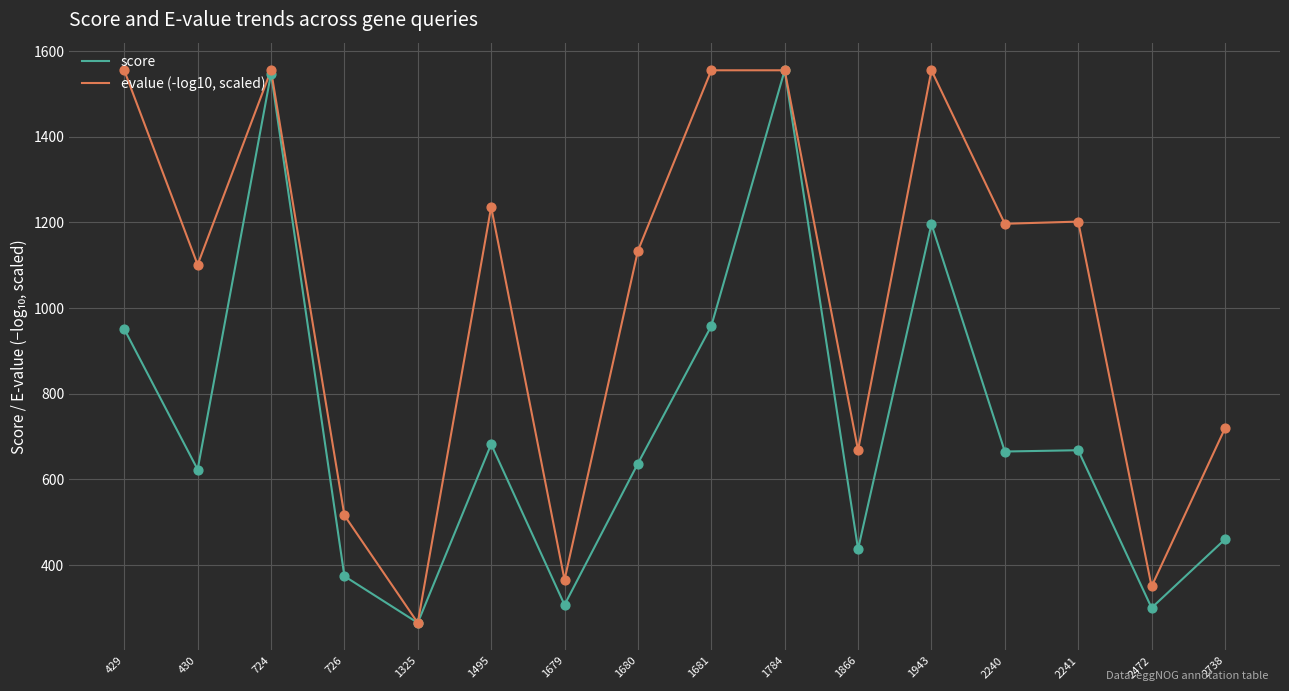

What is the difference between the highest and lowest values at 2241?

533.8